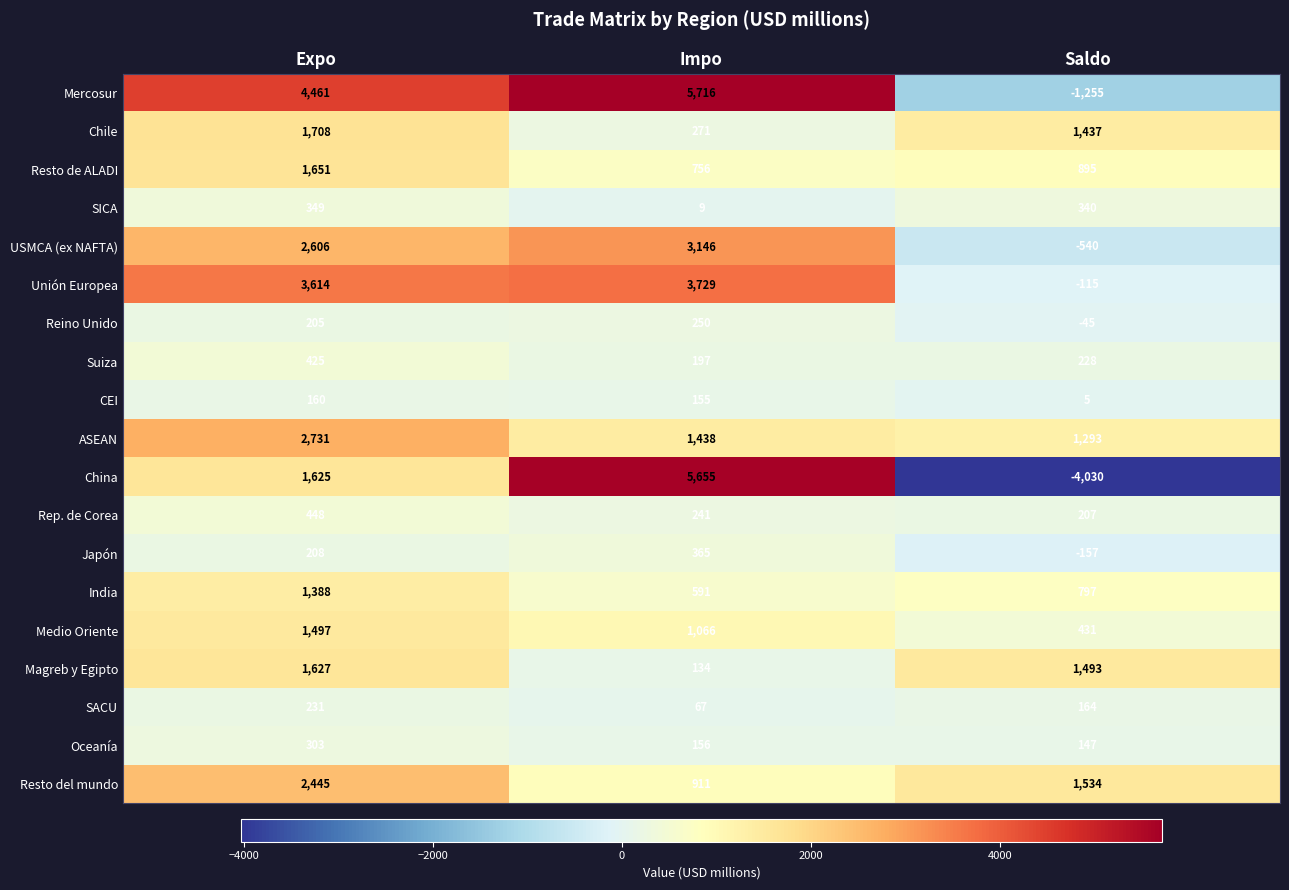

What is the difference between the Suiza values at Saldo and Expo?

197